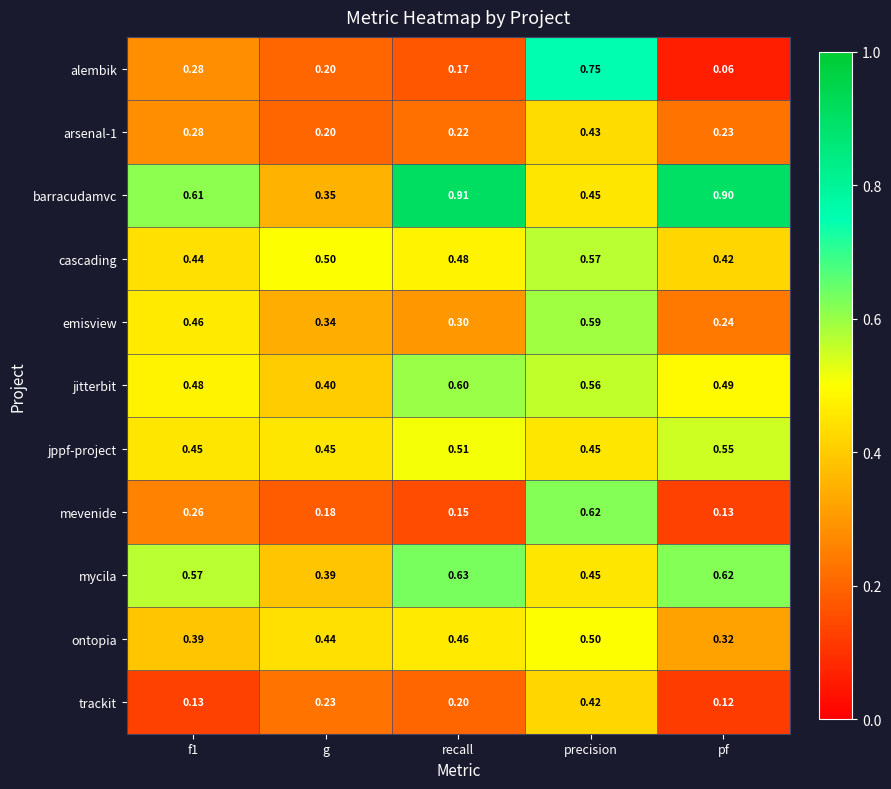

Which series has the widest spread of values?

alembik